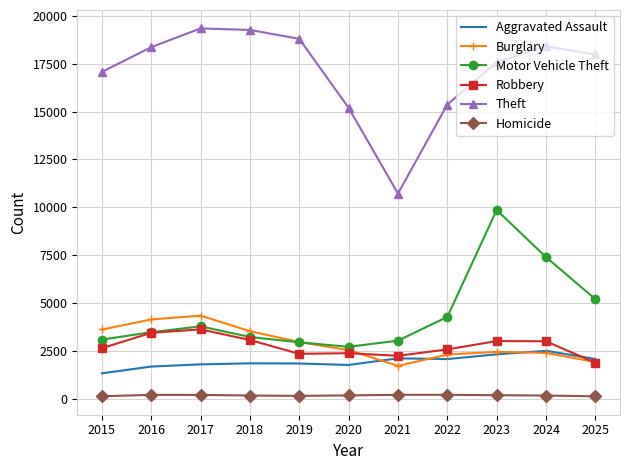

How many interior local peaks does the Motor Vehicle Theft series have?

2